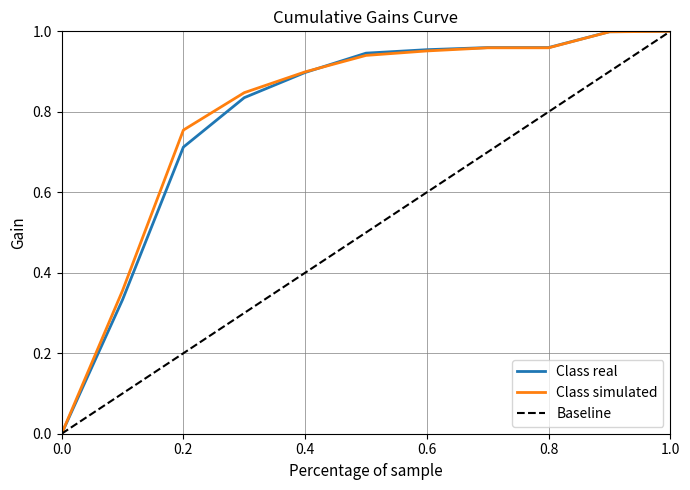

What are all the series names shown in the legend?

Class real, Class simulated, Baseline